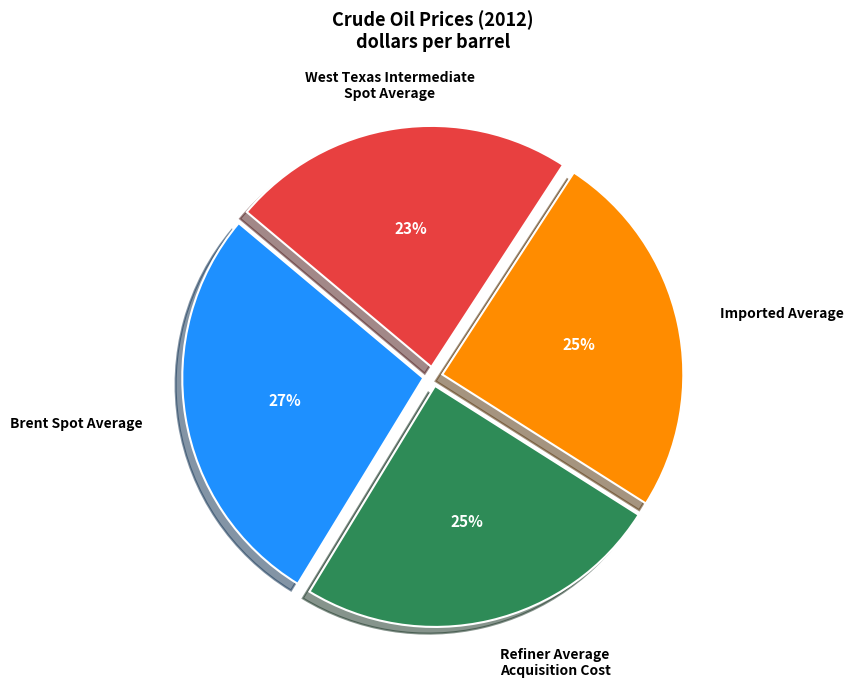

To the nearest percent, what portion does Brent Spot Average represent?

27%